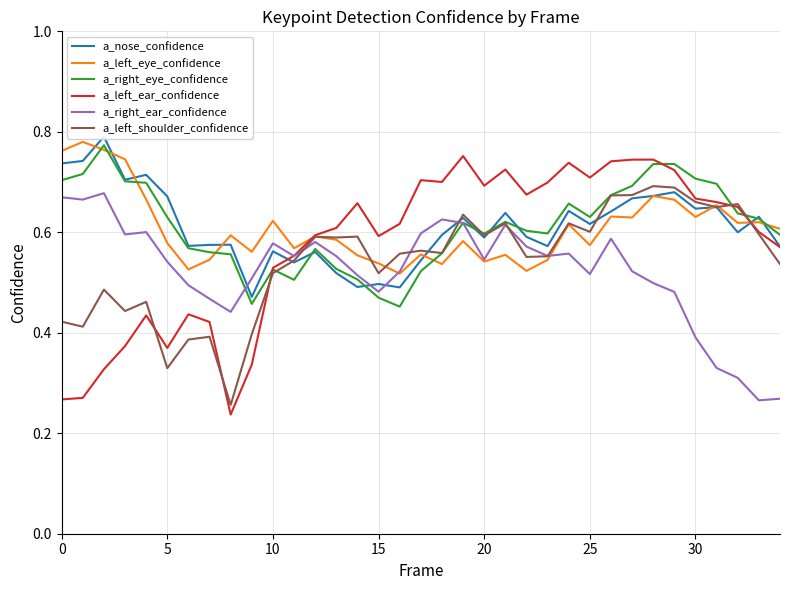

Which series has the largest total across all categories?

a_right_eye_confidence